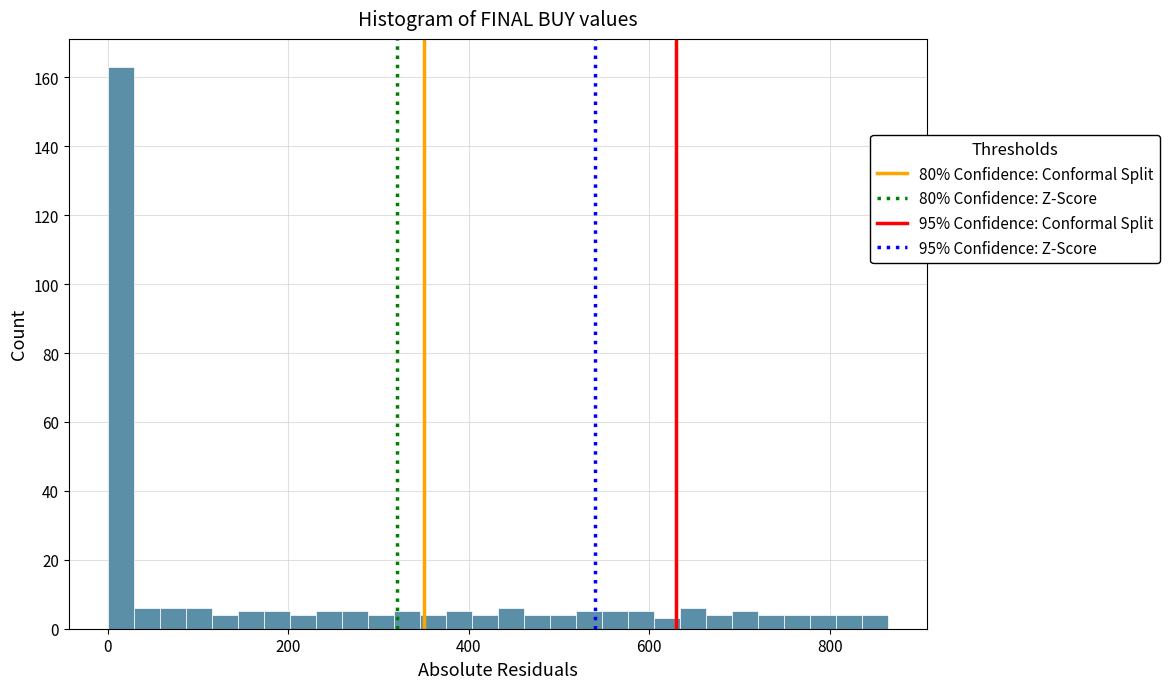

Read against the x-axis, roughly where is the centre of the tallest bar?

20